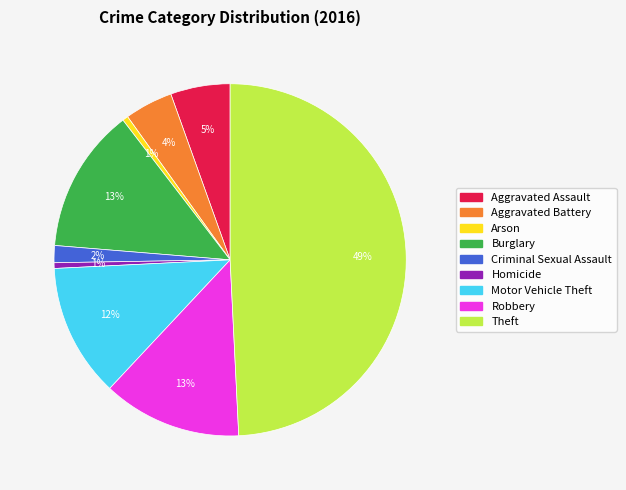

Is Criminal Sexual Assault the majority of the pie?

No